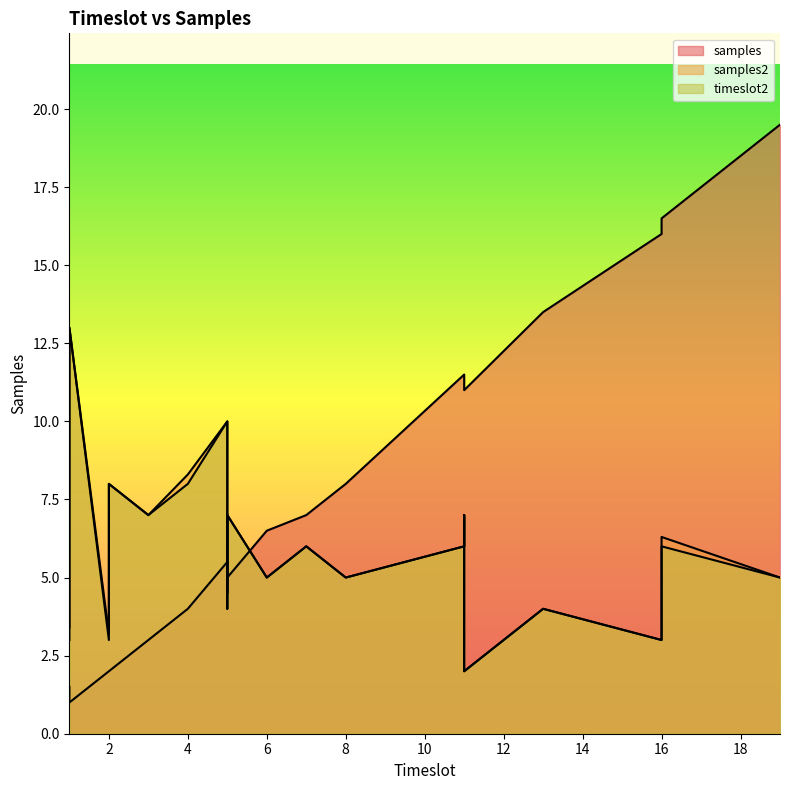

Does the chart display data point markers on the line(s)?

No